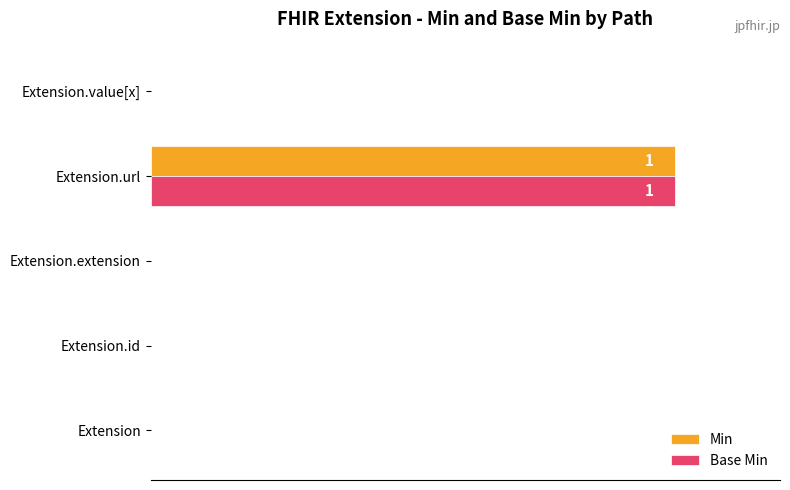

The value of Base Min at Extension.id is 32. True or false?

False